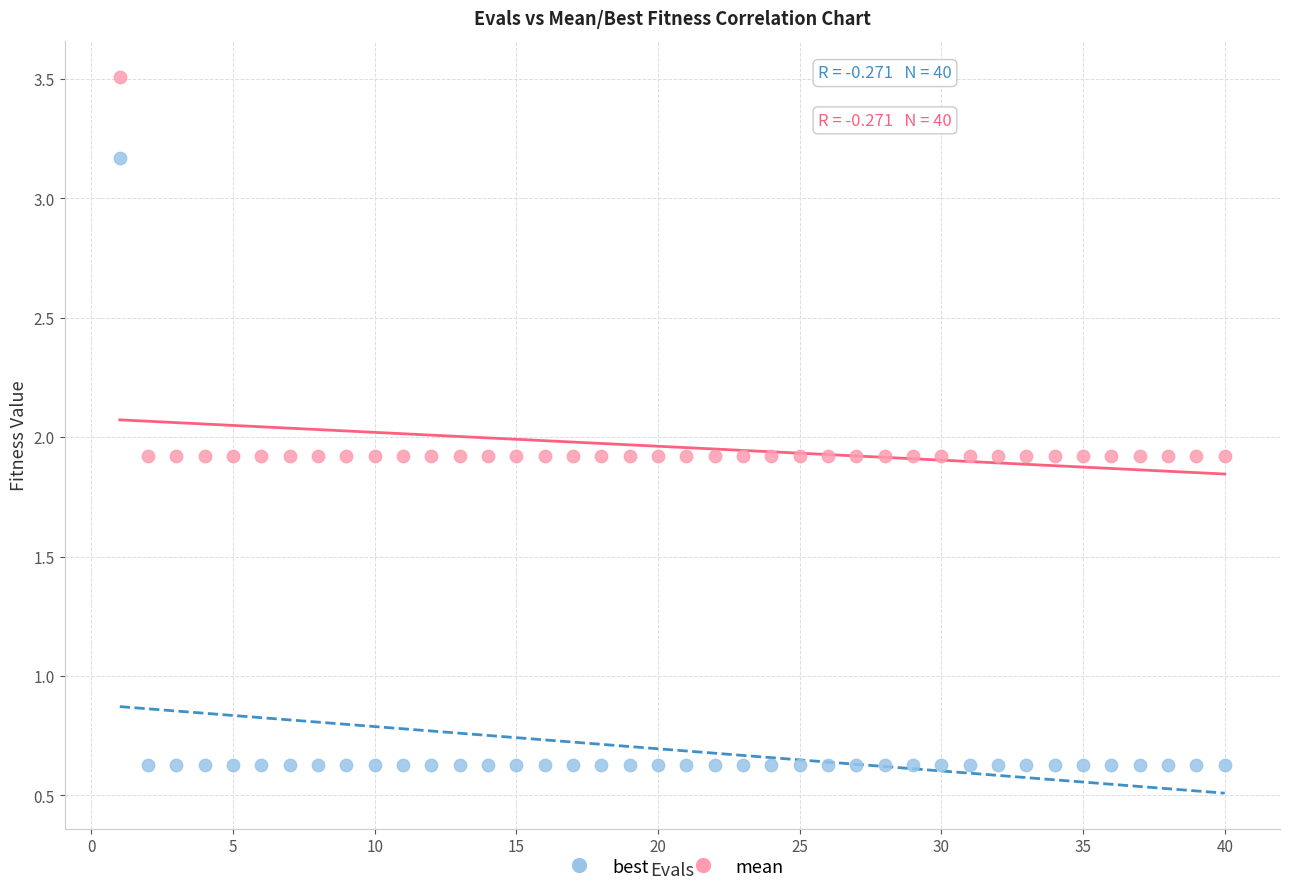

Which series reaches the minimum Y coordinate?

best